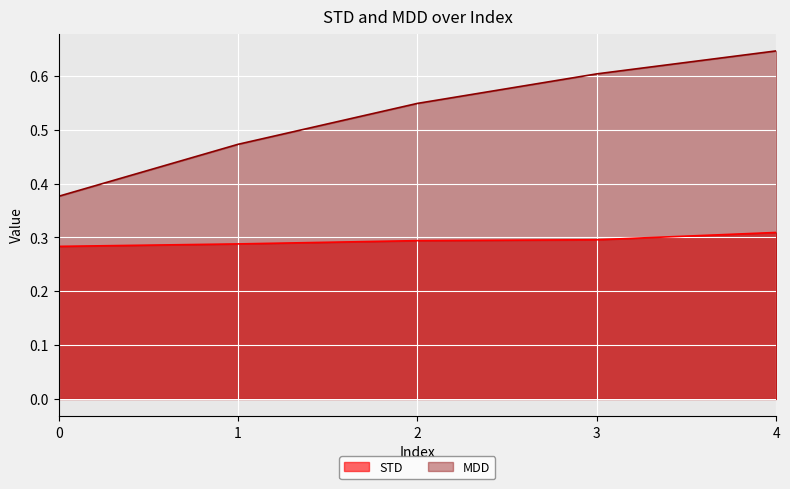

Reading left to right, list all the values displayed in this chart.

STD: 0.3	0.3	0.3	0.3	0.3
MDD: 0.4	0.5	0.5	0.6	0.6